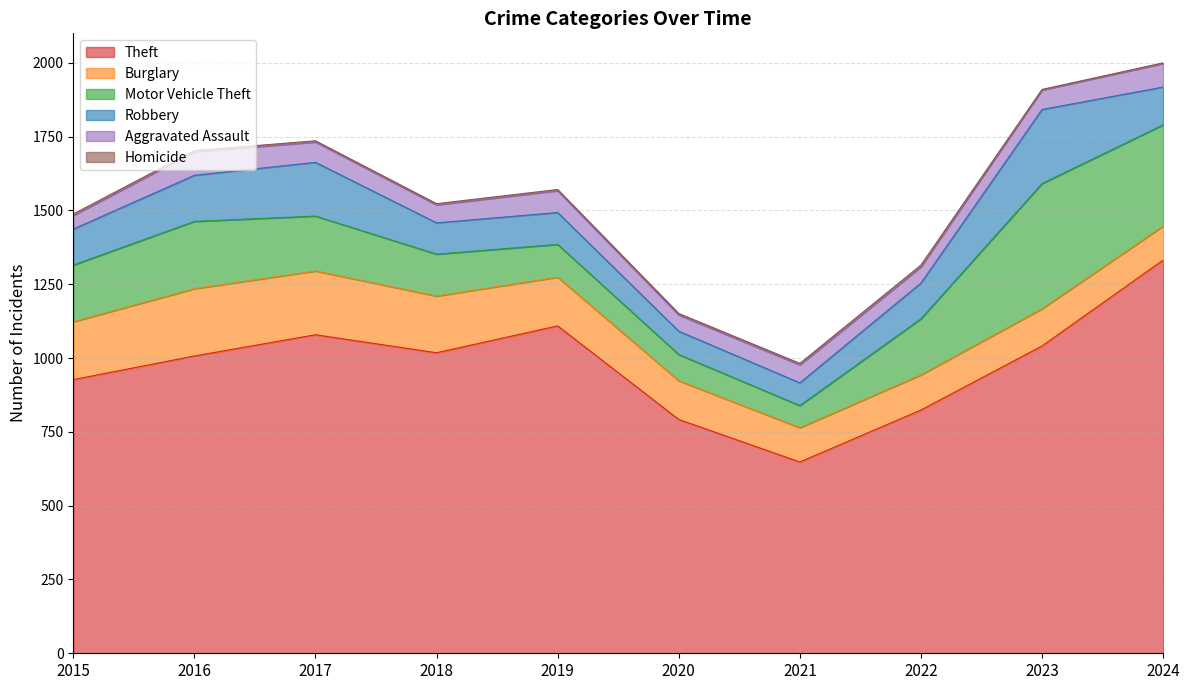

How many data points in Motor Vehicle Theft are less than 190?

5